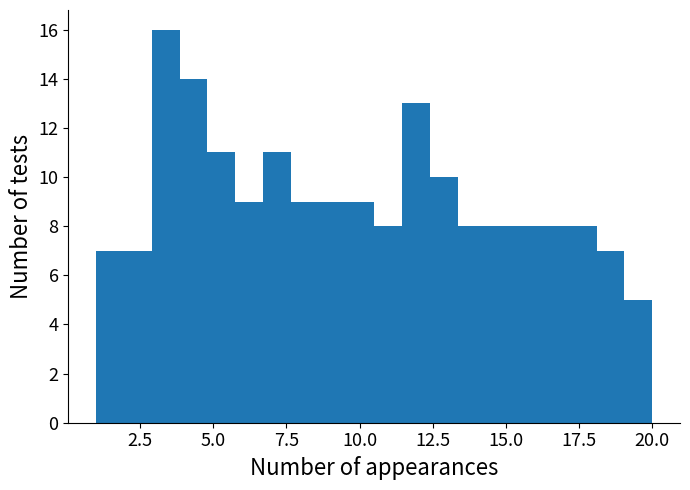

Around what value on the x-axis is the tallest bar? Give the approximate position of its centre, as read against the axis.

3.5